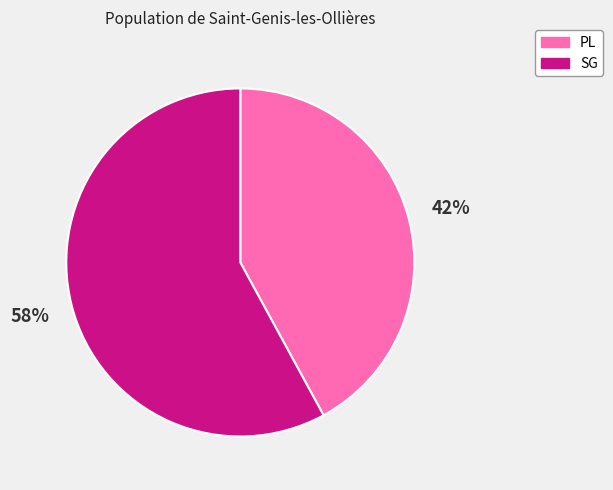

True or false: SG accounts for 58% of the total.

True